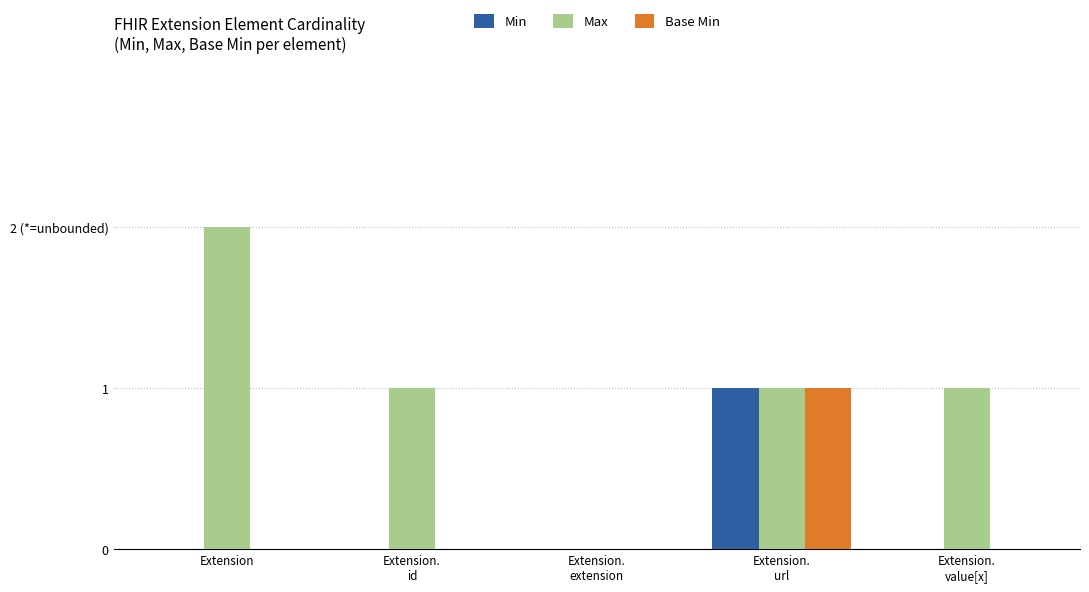

Are the bars grouped side by side (vs. stacked)?

Yes